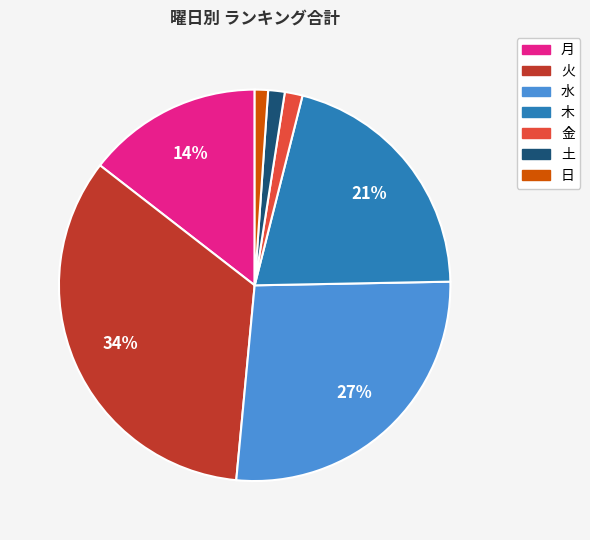

How many slices are in this pie chart?

7